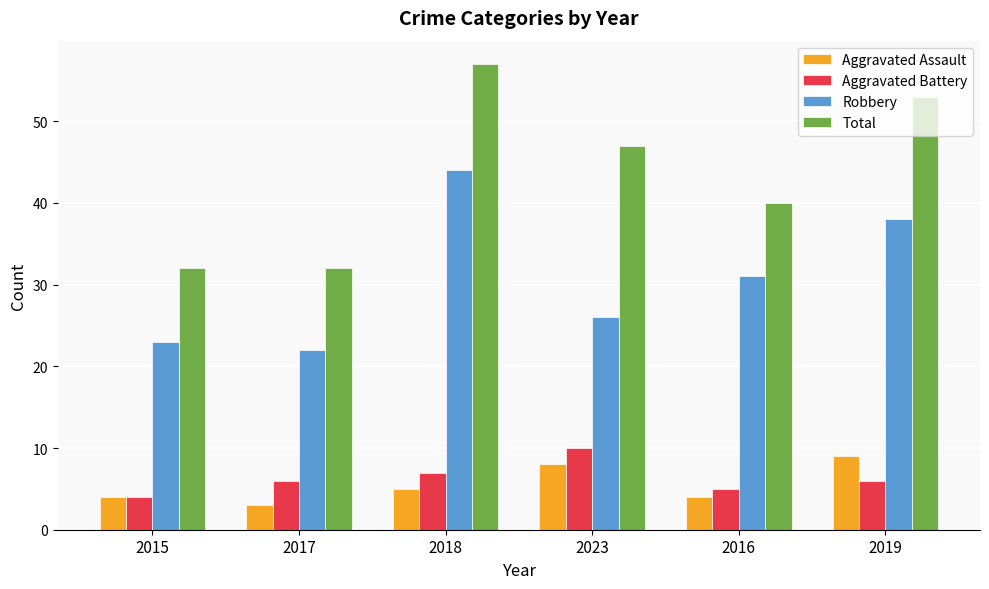

What is the label of the 1st bar from the right?

2019